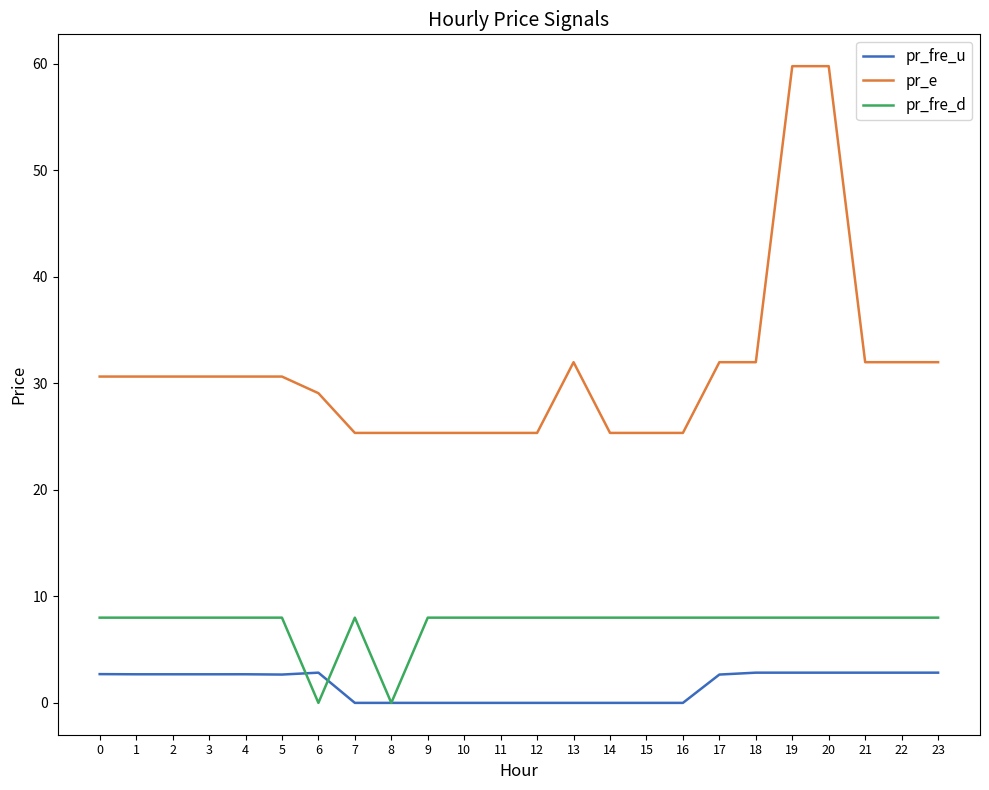

True or false: pr_fre_u has a value of 2.8 at 20.

True